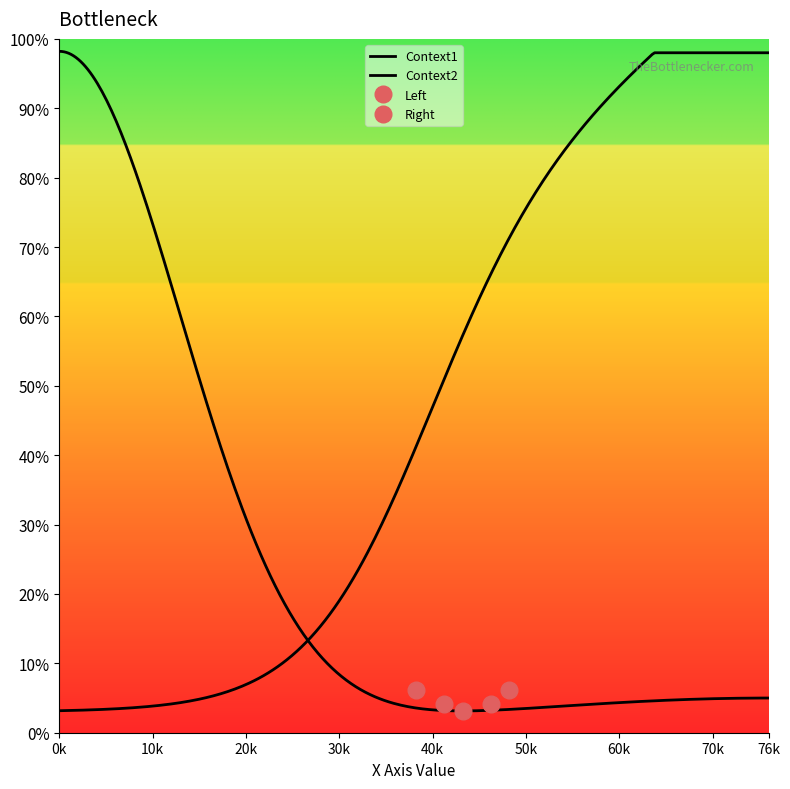

Which has a higher value, 13 or 18?

13